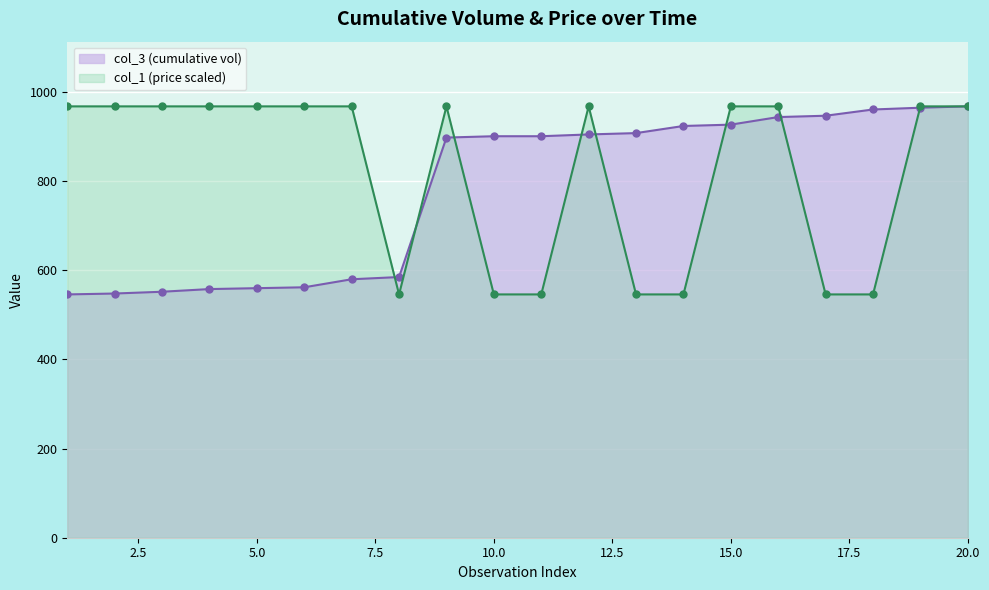

What is the value of the col_1 point at the 18th from the left?

546.0